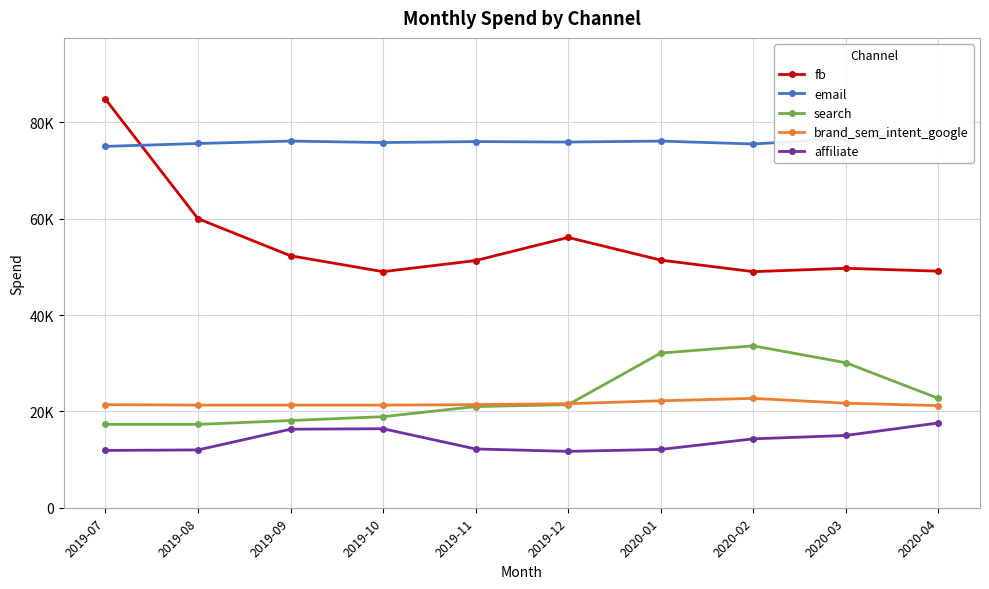

What is the difference between the highest and lowest values at 2020-03?

61600